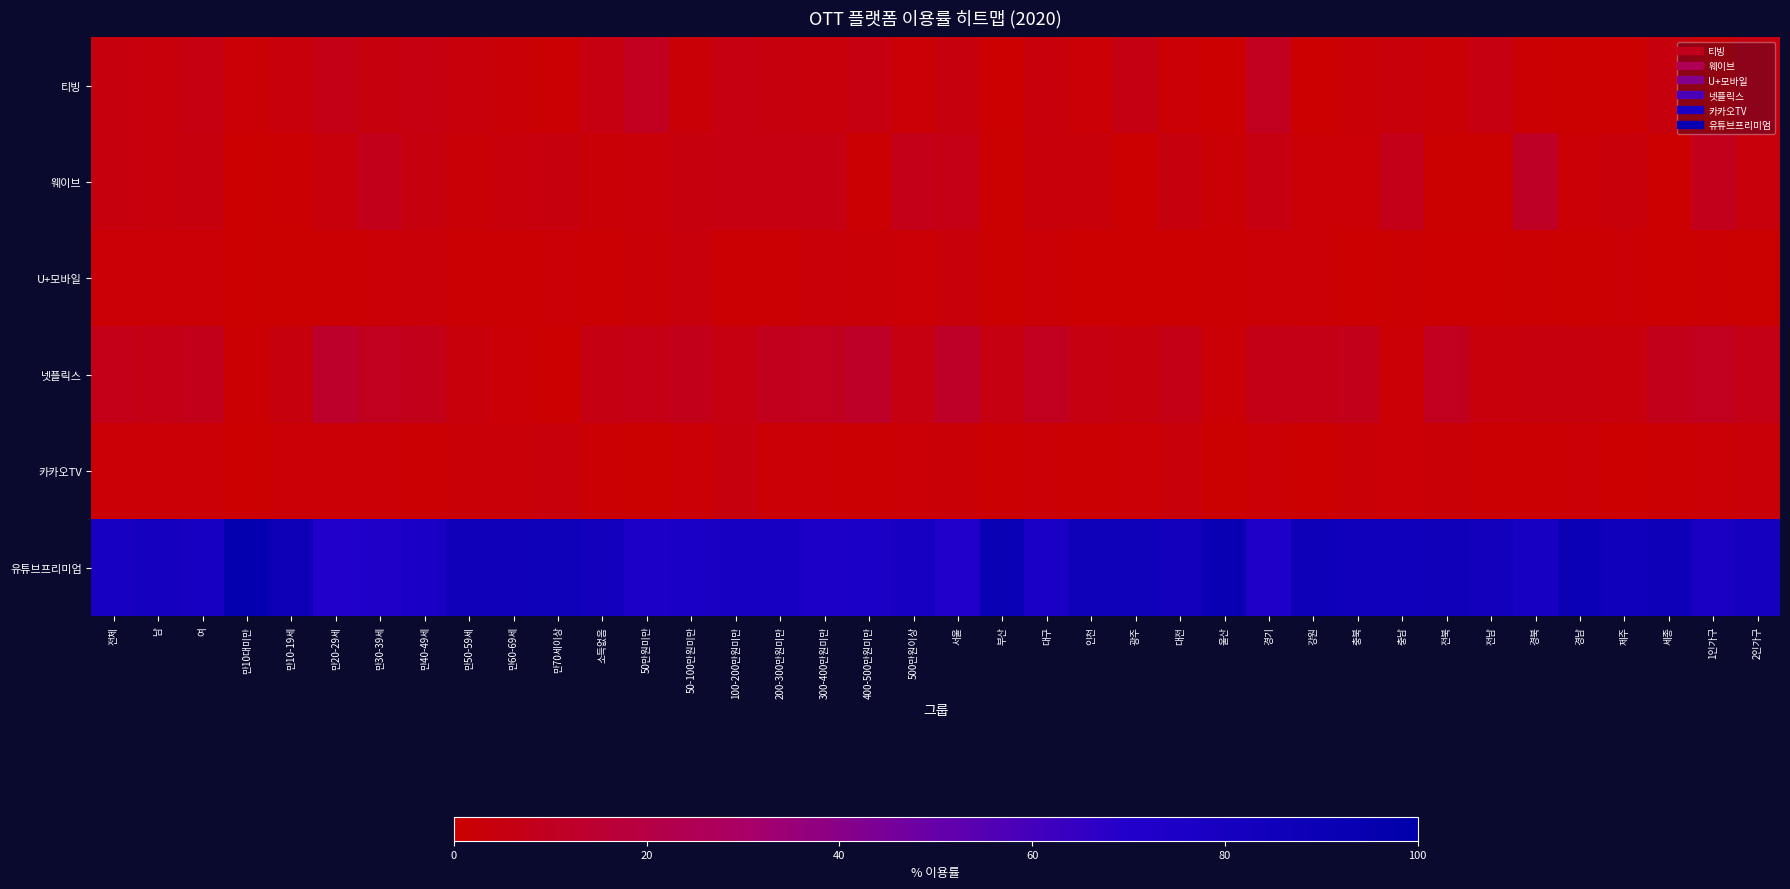

Reading left to right, transcribe all the data shown in this chart.

티빙: 전체=4.4	남=3.9	여=4.9	만10대미만=1.2	만10-19세=3.8	만20-29세=6.3	만30-39세=4.3	만40-49세=5.2	만50-59세=3.8	만60-69세=2.2	만70세이상=1.1	소득없음=4.7	50만원미만=9.6	50-100만원미만=2.2	100-200만원미만=4.9	200-300만원미만=4.2	300-400만원미만=3.6	400-500만원미만=4.8	500만원이상=1.6	서울=4.4	부산=0.2	대구=3.9	인천=1.9	광주=5.6	대전=1.3	울산=0.2	경기=9.5	강원=0.3	충북=2.2	충남=3.2	전북=2.2	전남=4.7	경북=0.8	경남=0.4	제주=0.3	세종=4.0	1인가구=1.5	2인가구=4.9
웨이브: 전체=4.0	남=3.9	여=4.0	만10대미만=0.0	만10-19세=1.0	만20-29세=3.8	만30-39세=8.1	만40-49세=4.3	만50-59세=2.0	만60-69세=3.8	만70세이상=4.1	소득없음=2.3	50만원미만=2.6	50-100만원미만=4.3	100-200만원미만=4.7	200-300만원미만=5.0	300-400만원미만=5.6	400-500만원미만=1.1	500만원이상=7.1	서울=6.2	부산=0.7	대구=3.1	인천=3.5	광주=0.3	대전=4.0	울산=1.8	경기=4.9	강원=1.6	충북=1.2	충남=7.1	전북=0.4	전남=0.7	경북=11.0	경남=1.5	제주=2.9	세종=0.0	1인가구=8.4	2인가구=3.6
U+모바일: 전체=1.3	남=1.3	여=1.3	만10대미만=0.0	만10-19세=0.5	만20-29세=0.9	만30-39세=1.5	만40-49세=2.5	만50-59세=0.8	만60-69세=1.1	만70세이상=1.8	소득없음=0.9	50만원미만=2.3	50-100만원미만=3.6	100-200만원미만=0.8	200-300만원미만=0.9	300-400만원미만=2.5	400-500만원미만=2.1	500만원이상=1.5	서울=2.9	부산=0.7	대구=1.2	인천=0.3	광주=0.0	대전=0.0	울산=1.0	경기=1.5	강원=1.5	충북=0.1	충남=0.8	전북=0.3	전남=0.0	경북=1.1	경남=0.5	제주=1.4	세종=0.0	1인가구=0.8	2인가구=0.6
넷플릭스: 전체=7.1	남=6.5	여=7.8	만10대미만=0.9	만10-19세=4.6	만20-29세=13.1	만30-39세=9.5	만40-49세=7.7	만50-59세=3.8	만60-69세=1.2	만70세이상=0.0	소득없음=5.5	50만원미만=6.2	50-100만원미만=8.0	100-200만원미만=5.2	200-300만원미만=8.6	300-400만원미만=9.5	400-500만원미만=11.8	500만원이상=4.8	서울=12.3	부산=5.2	대구=9.5	인천=5.1	광주=4.6	대전=6.3	울산=1.2	경기=6.6	강원=6.8	충북=7.7	충남=1.9	전북=9.6	전남=3.6	경북=4.4	경남=4.3	제주=3.7	세종=7.8	1인가구=9.6	2인가구=6.5
카카오TV: 전체=1.6	남=1.6	여=1.7	만10대미만=0.0	만10-19세=1.3	만20-29세=1.9	만30-39세=1.2	만40-49세=1.0	만50-59세=2.1	만60-69세=2.7	만70세이상=3.6	소득없음=1.0	50만원미만=0.5	50-100만원미만=1.2	100-200만원미만=4.1	200-300만원미만=1.3	300-400만원미만=1.3	400-500만원미만=1.1	500만원이상=1.8	서울=2.2	부산=1.1	대구=1.8	인천=0.8	광주=1.5	대전=3.0	울산=0.4	경기=1.8	강원=0.0	충북=2.0	충남=1.7	전북=2.0	전남=0.8	경북=0.8	경남=1.8	제주=0.0	세종=0.8	1인가구=1.6	2인가구=2.5
유튜브프리미엄: 전체=79.1	남=80.2	여=77.9	만10대미만=95.2	만10-19세=87.5	만20-29세=71.8	만30-39세=73.0	만40-49세=76.3	만50-59세=85.1	만60-69세=85.4	만70세이상=86.1	소득없음=83.3	50만원미만=73.5	50-100만원미만=76.2	100-200만원미만=78.4	200-300만원미만=78.1	300-400만원미만=73.8	400-500만원미만=75.8	500만원이상=78.9	서울=69.6	부산=90.4	대구=76.5	인천=86.5	광주=86.4	대전=82.9	울산=92.2	경기=73.1	강원=86.9	충북=84.6	충남=84.2	전북=85.2	전남=83.3	경북=79.0	경남=89.1	제주=84.6	세종=87.3	1인가구=77.2	2인가구=79.7